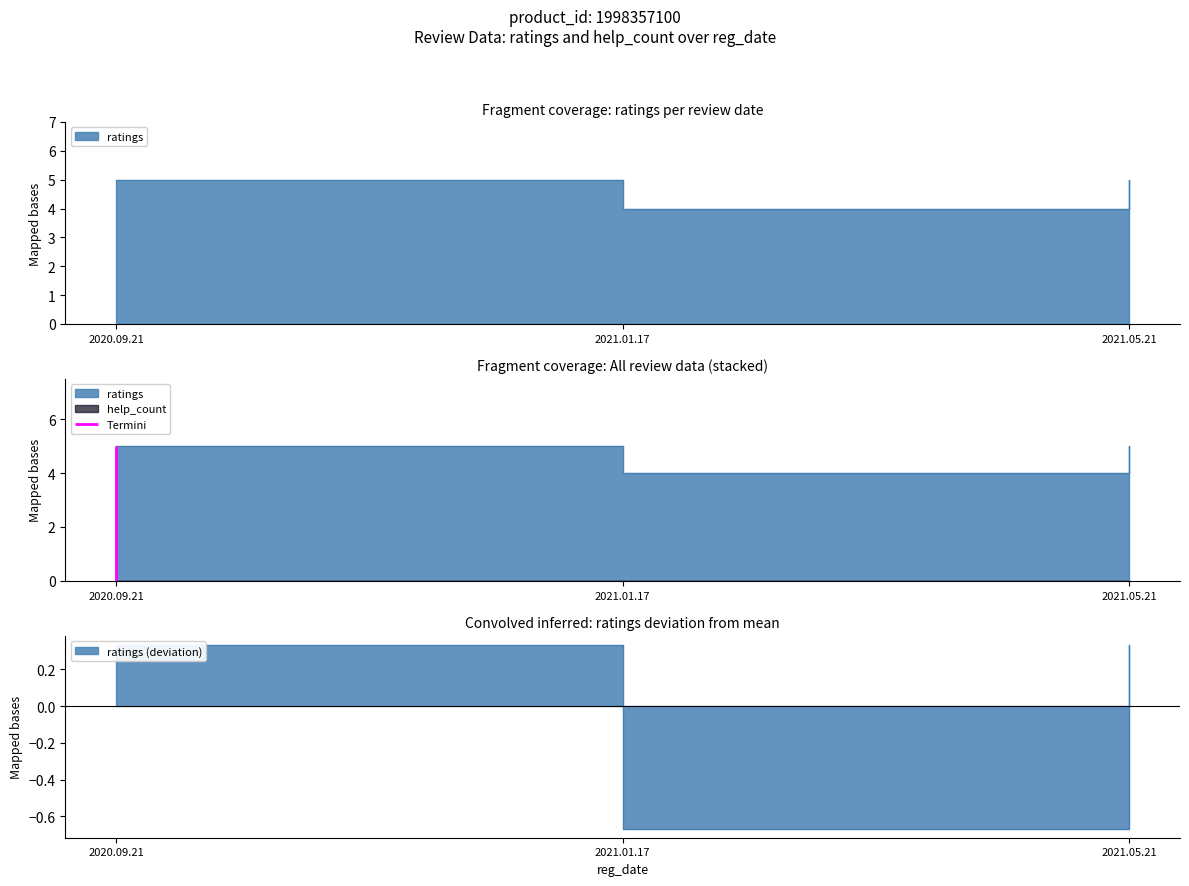

What is the maximum value shown in the chart?

5